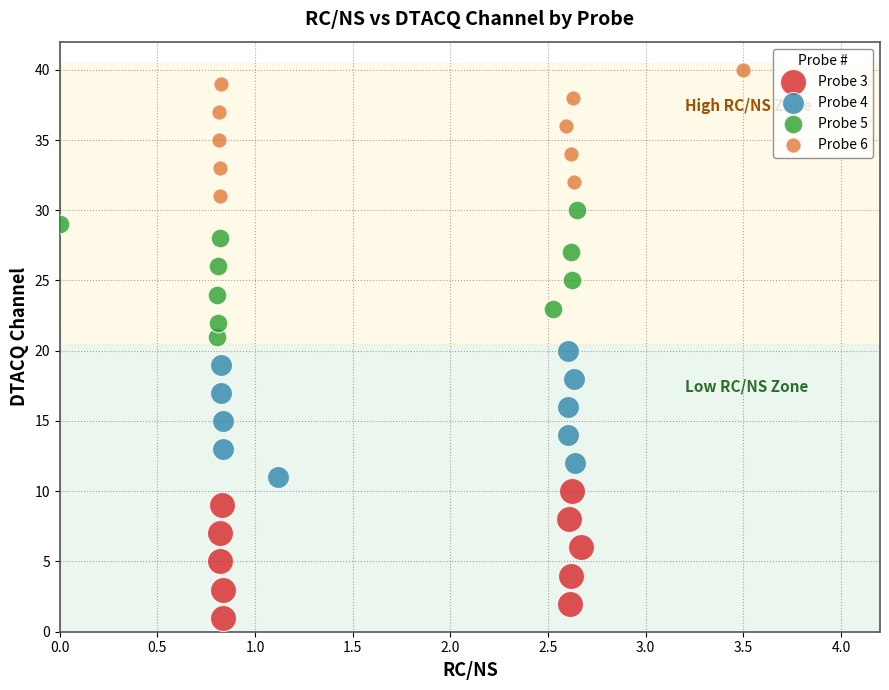

Which series reaches the minimum Y coordinate?

Probe 3